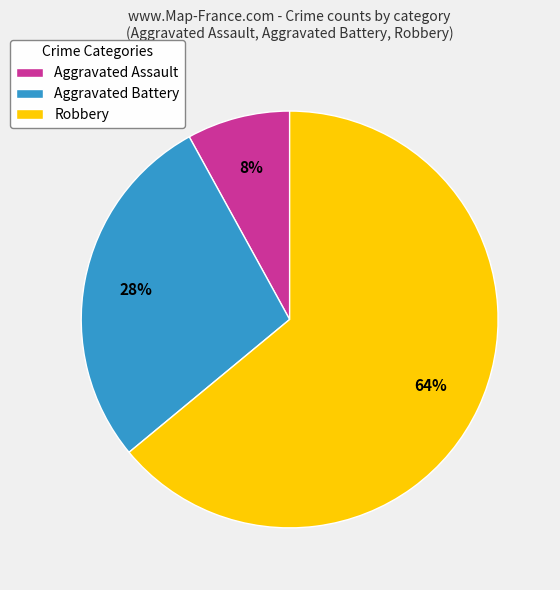

Rank the categories by value from highest to lowest.

Robbery, Aggravated Battery, Aggravated Assault